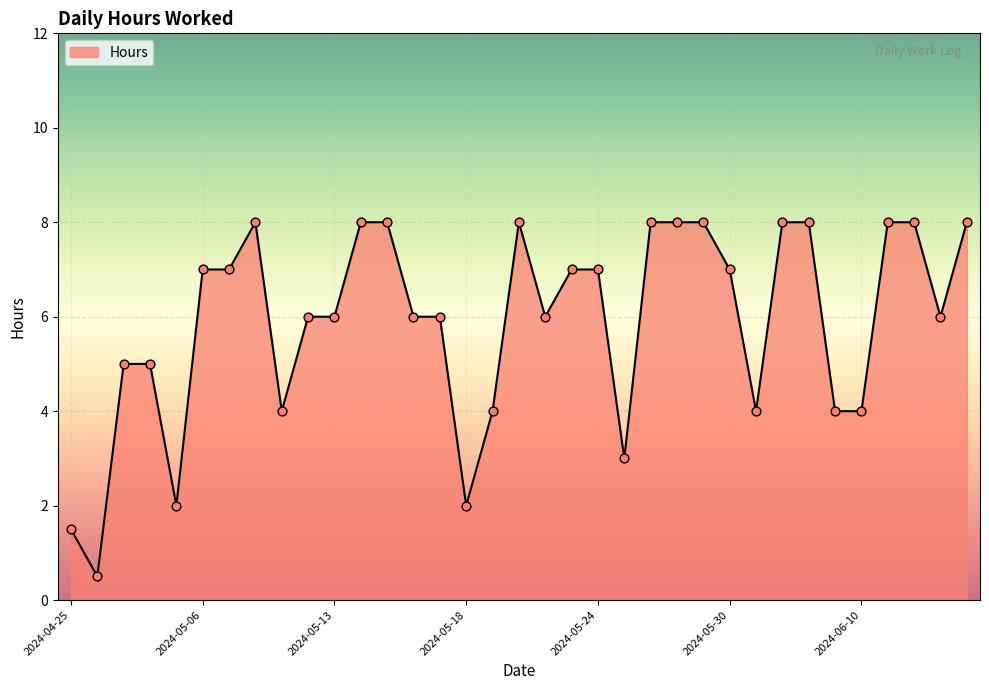

What is the difference between the maximum and minimum values?

7.5